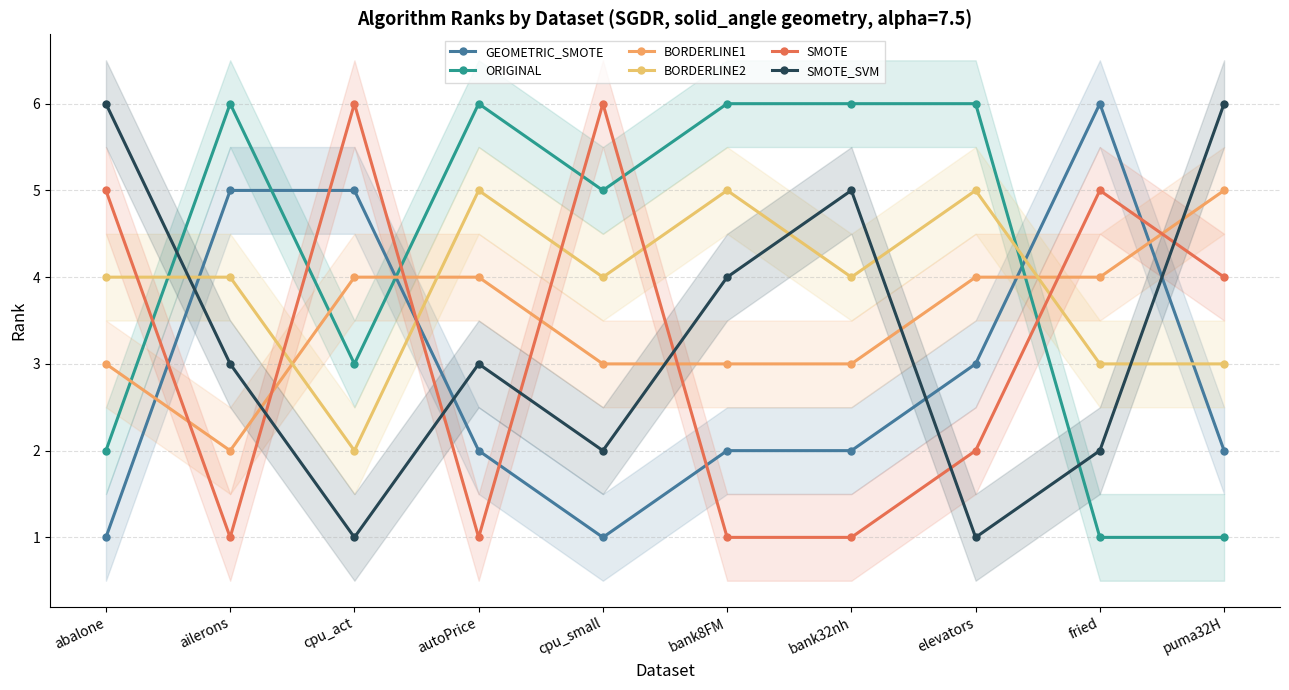

How many times do SMOTE and ORIGINAL cross each other?

6